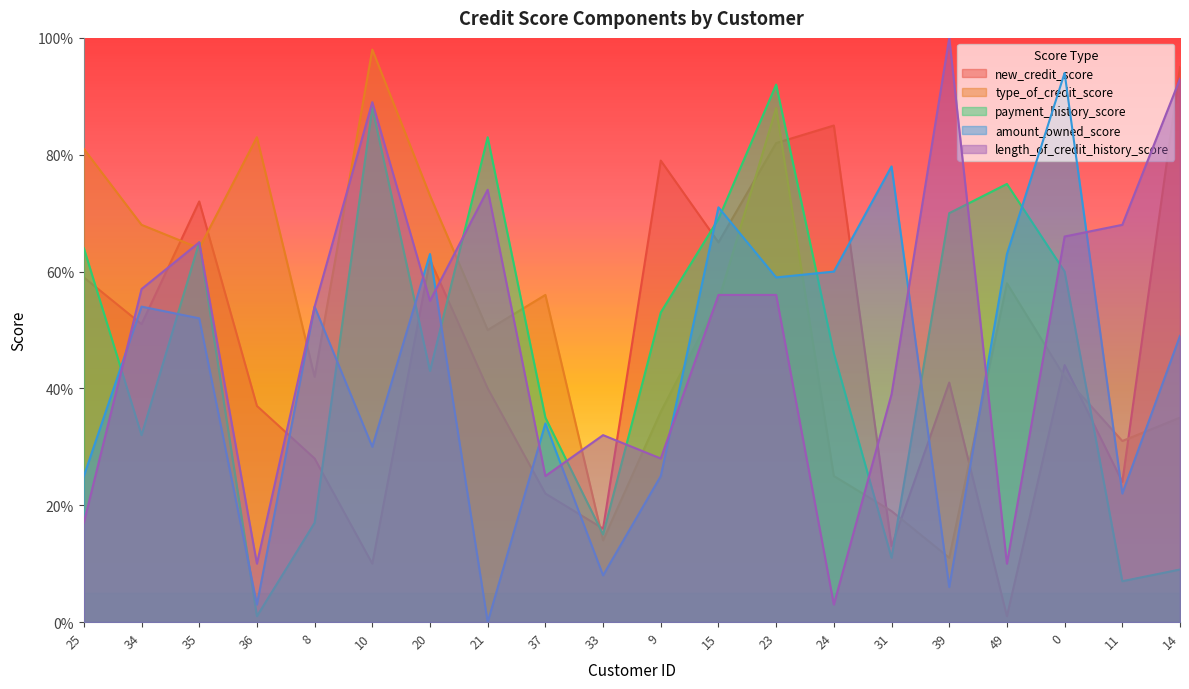

True or false: type_of_credit_score and payment_history_score intersect in this chart.

True